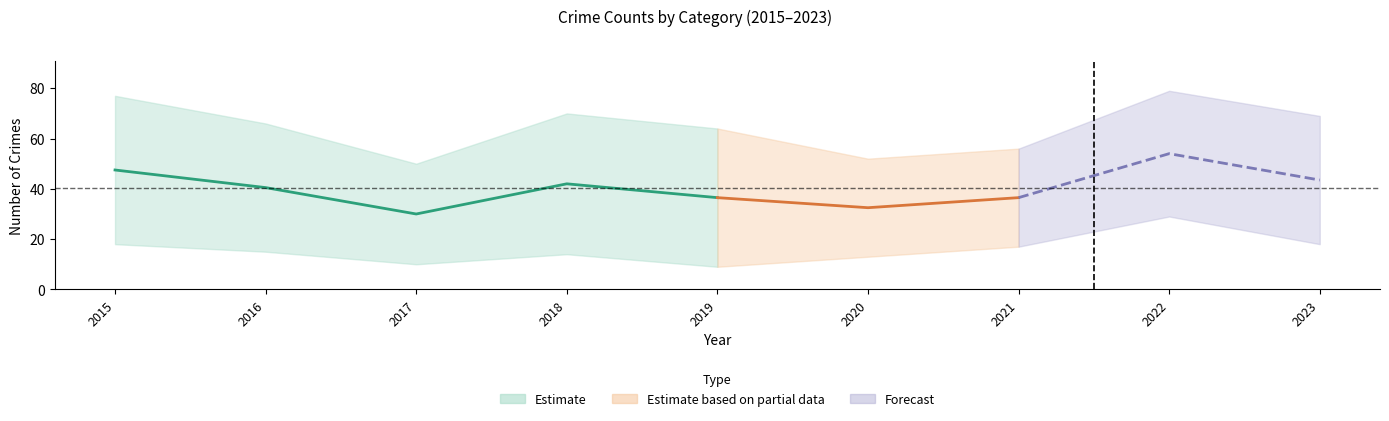

True or false: Total and Theft intersect in this chart.

False